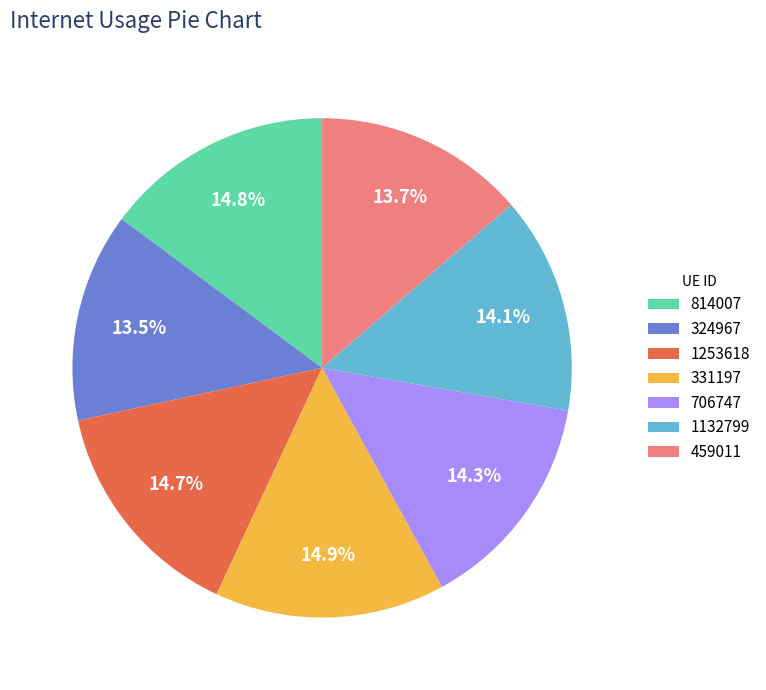

Is there a majority slice in this chart?

No